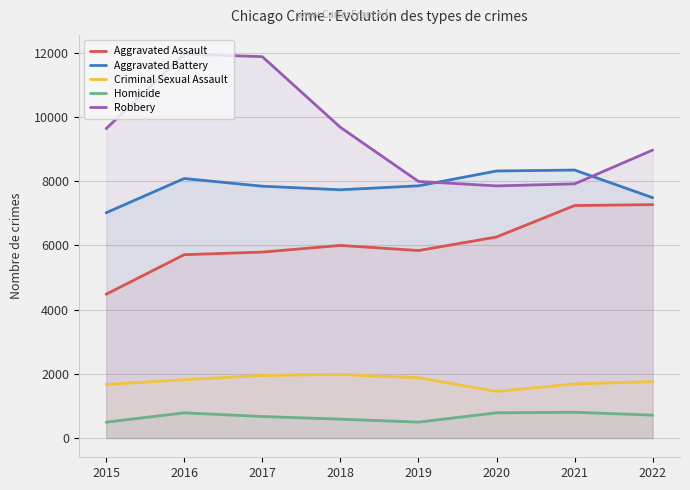

True or false: Homicide and Robbery cross at least once.

False